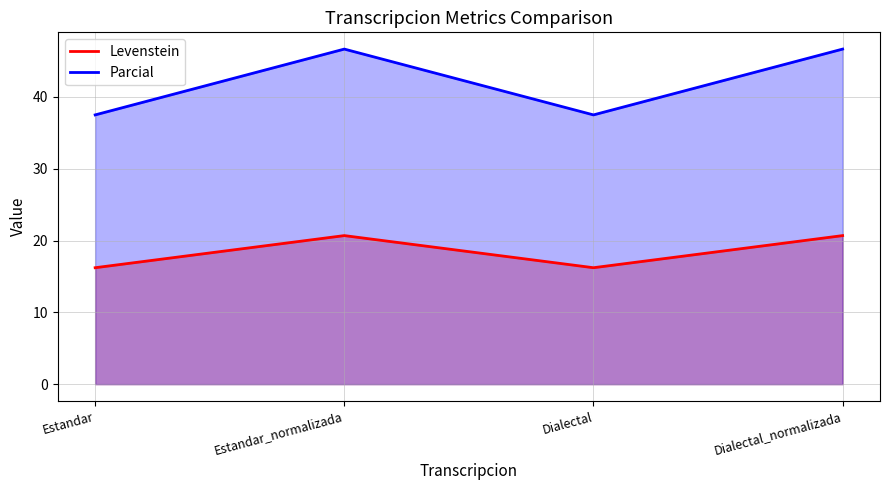

Which series has the largest range (max minus min)?

Parcial